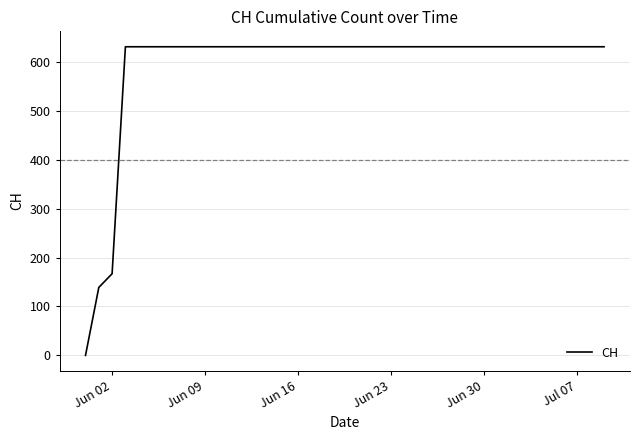

What is the difference between the maximum and minimum values?

631